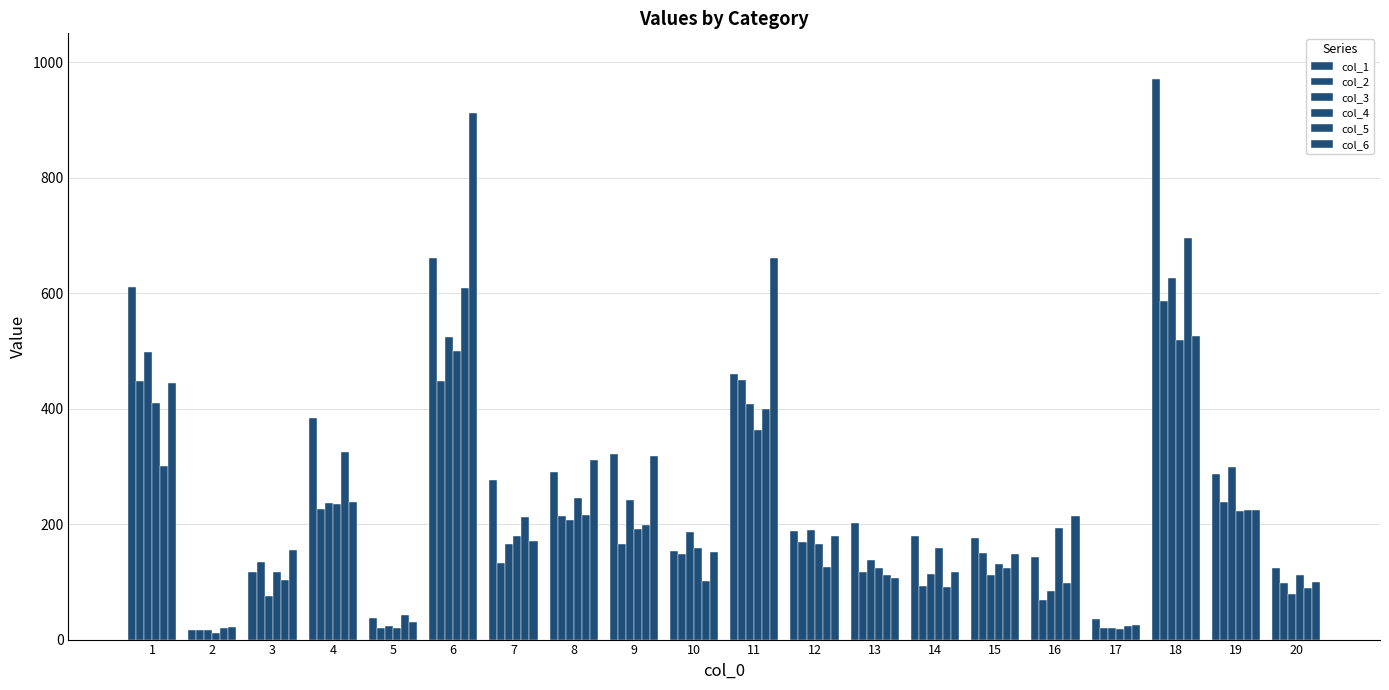

Which series has the largest total across all categories?

col_1